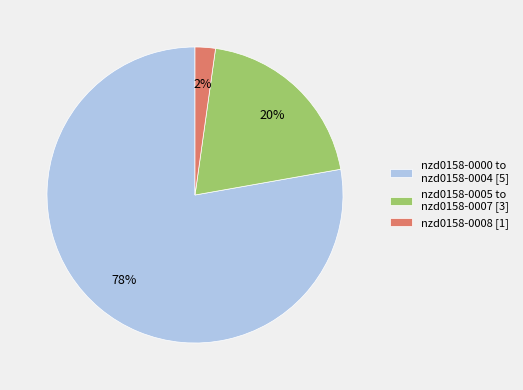

To the nearest percent, what percentage of the pie is nzd0158-0005 to nzd0158-0007 [3]?

20%